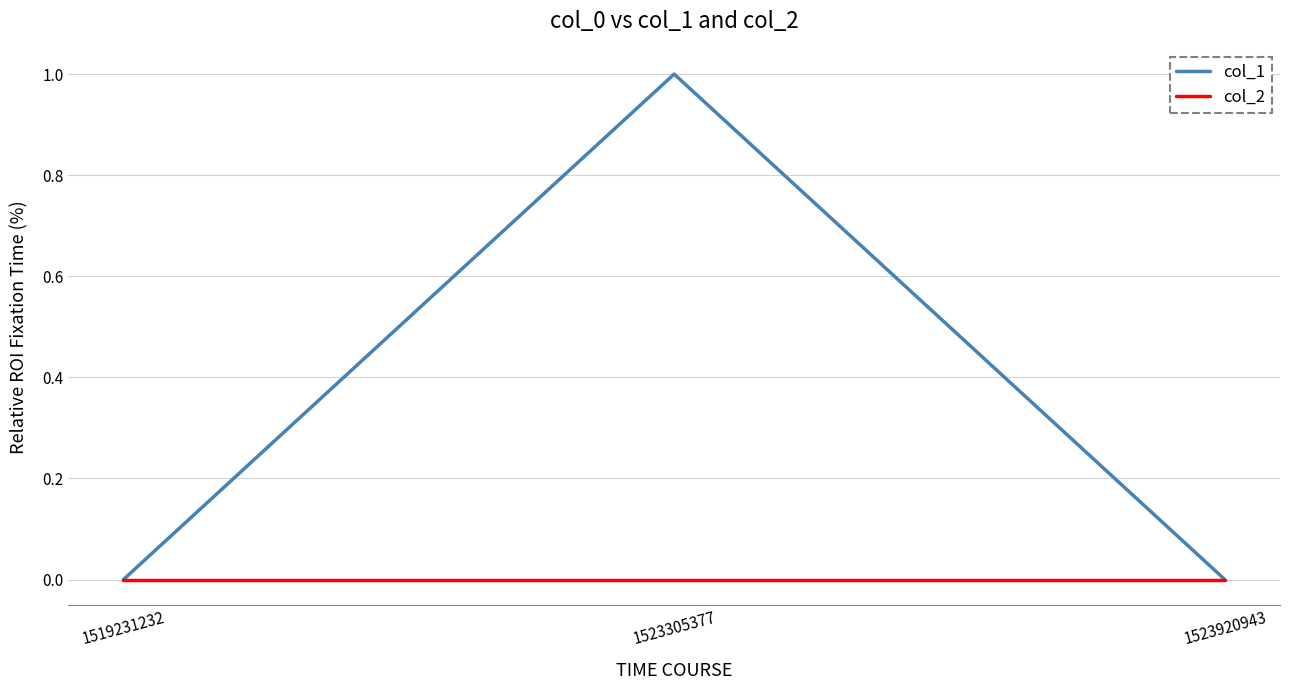

List the series in order of their peak value, highest first.

col_1, col_2